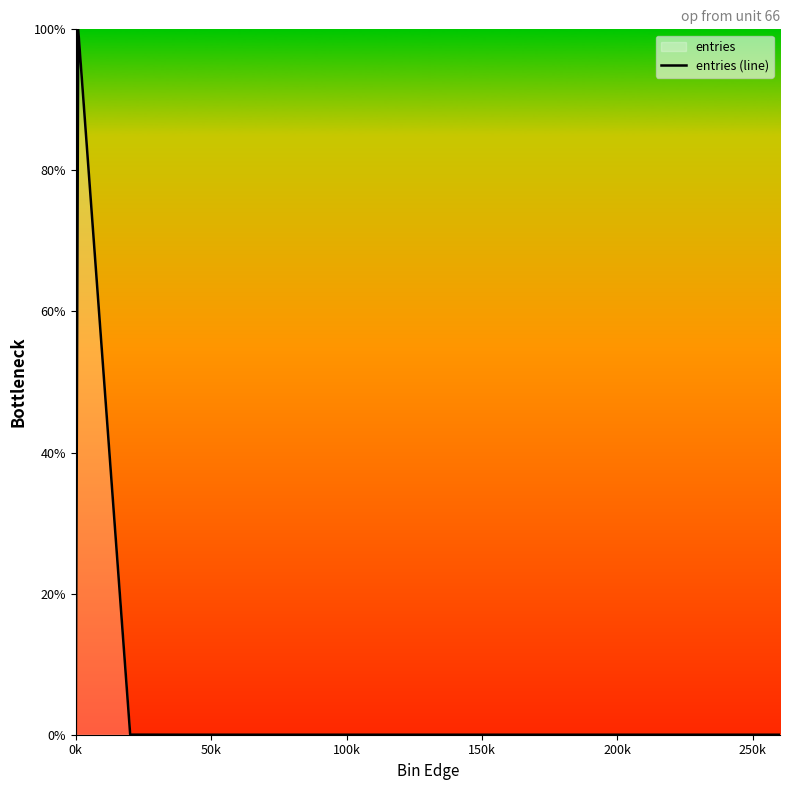

What is the maximum value shown in the chart?

100.0